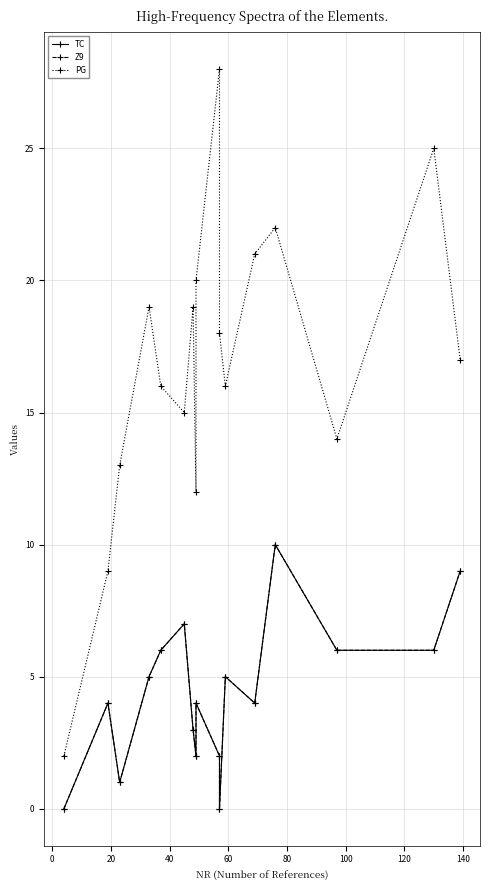

Which series has the largest range (max minus min)?

PG